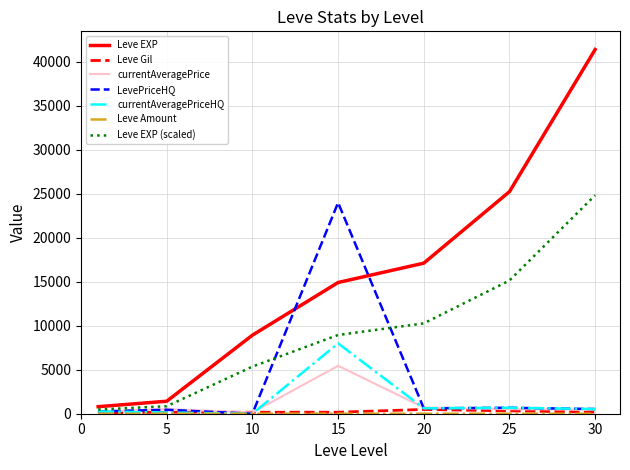

What is the difference between the maximum and minimum values in the Leve Gil series?

372.0